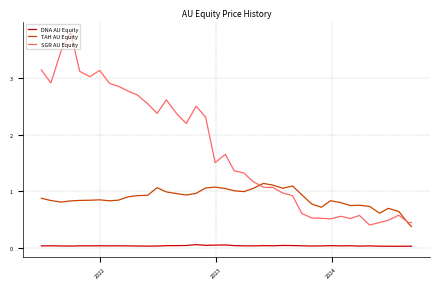

Rank the series by their average value, from highest to lowest.

SGR AU Equity, TAH AU Equity, DNA AU Equity